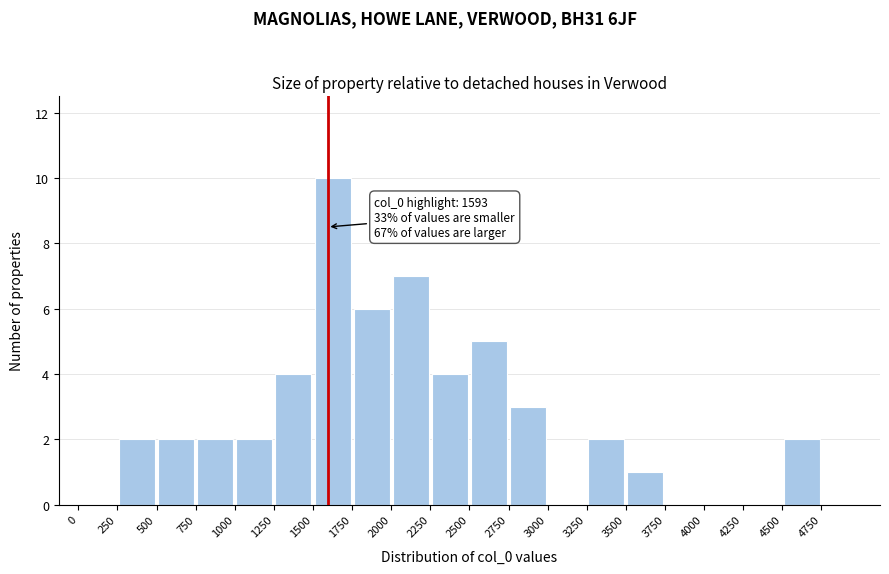

Which range on the x-axis has the tallest bar?

1500 to 1750